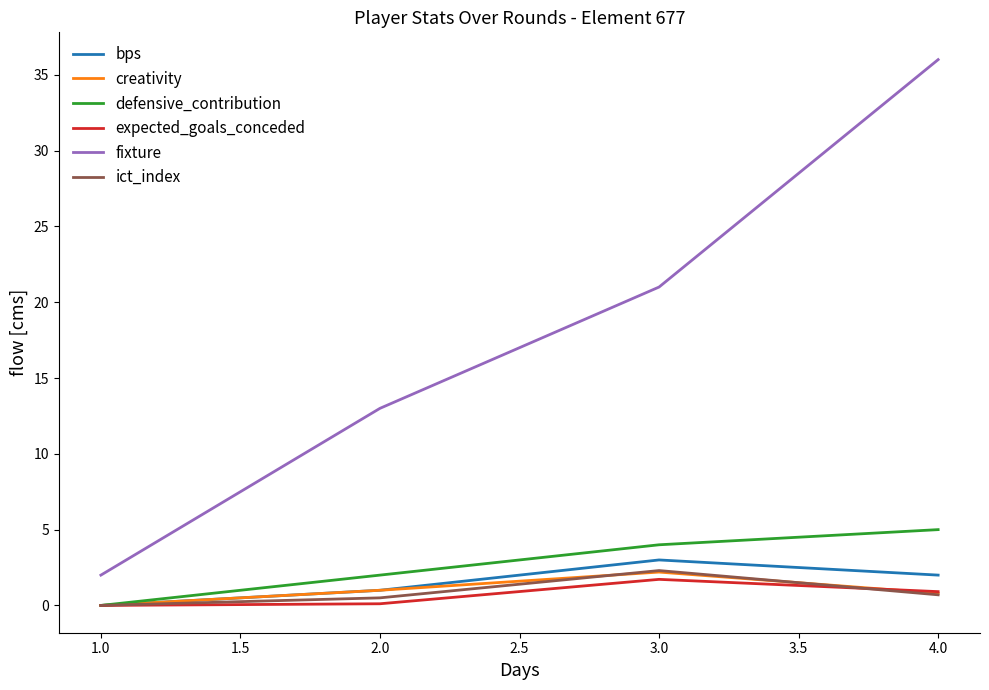

Which series has the widest spread of values?

fixture